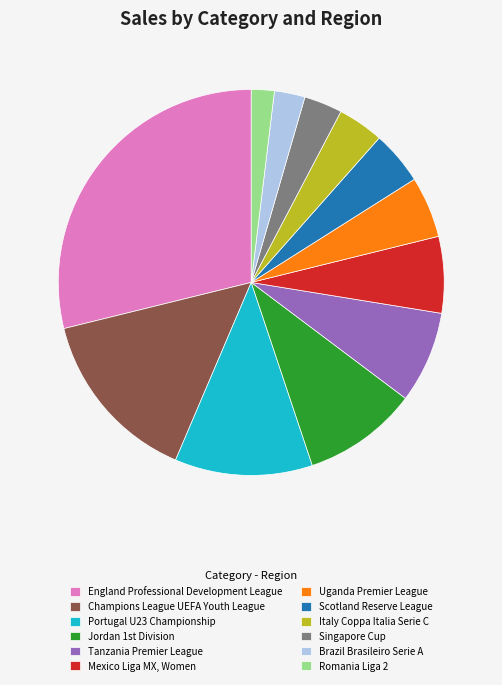

What is the ratio of the value at Uganda Premier League to the value at Italy Coppa Italia Serie C?

1.3